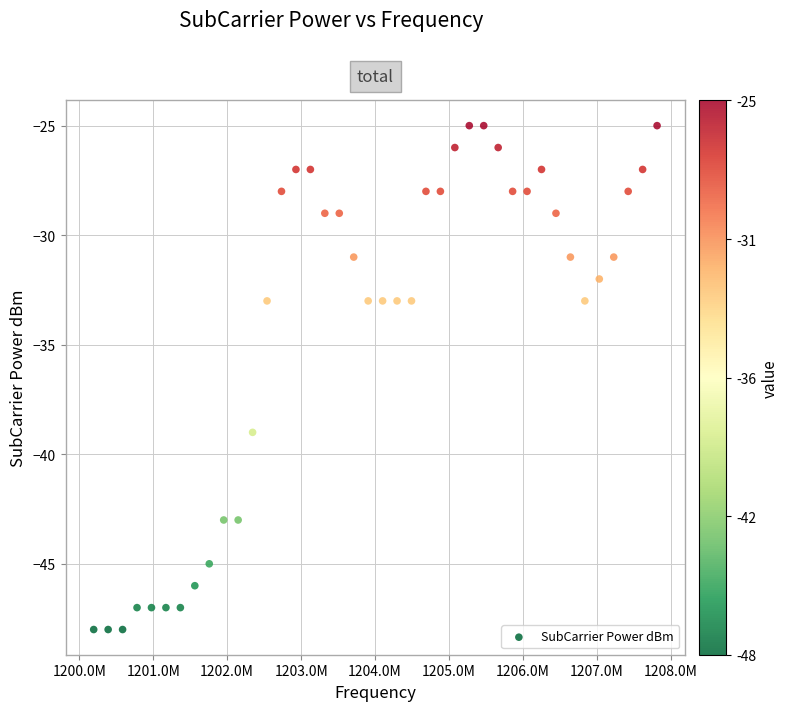

What is the range of Y values (max minus min)?

23